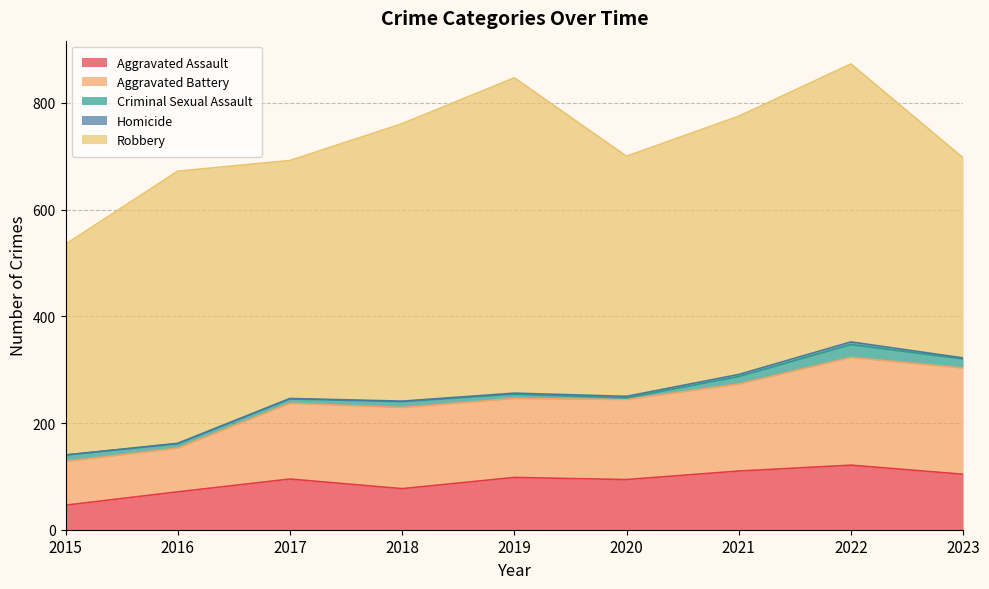

Which category has the highest value in the Criminal Sexual Assault series?

2022